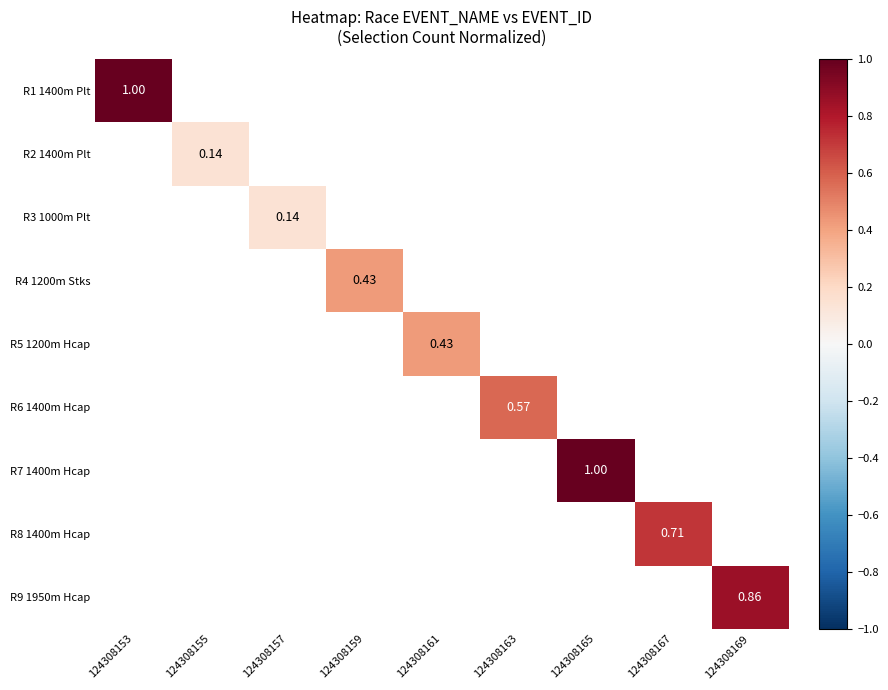

Is the value of R9 1950m Hcap at 124308169 greater than the value of R4 1200m Stks at 124308159?

Yes